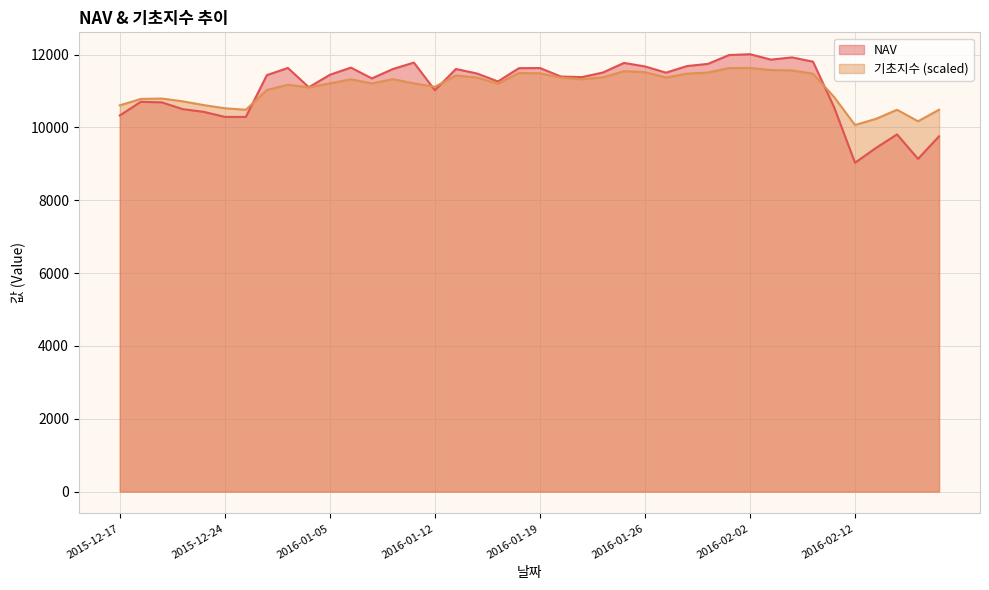

What is the label of the 3rd point from the right?

2016-02-16